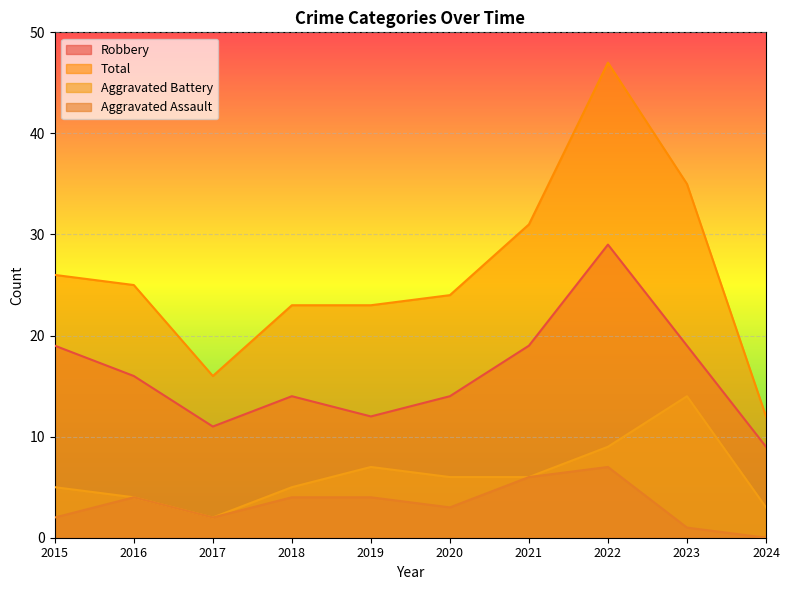

What is the value of the Total point at the 1st from the left?

26